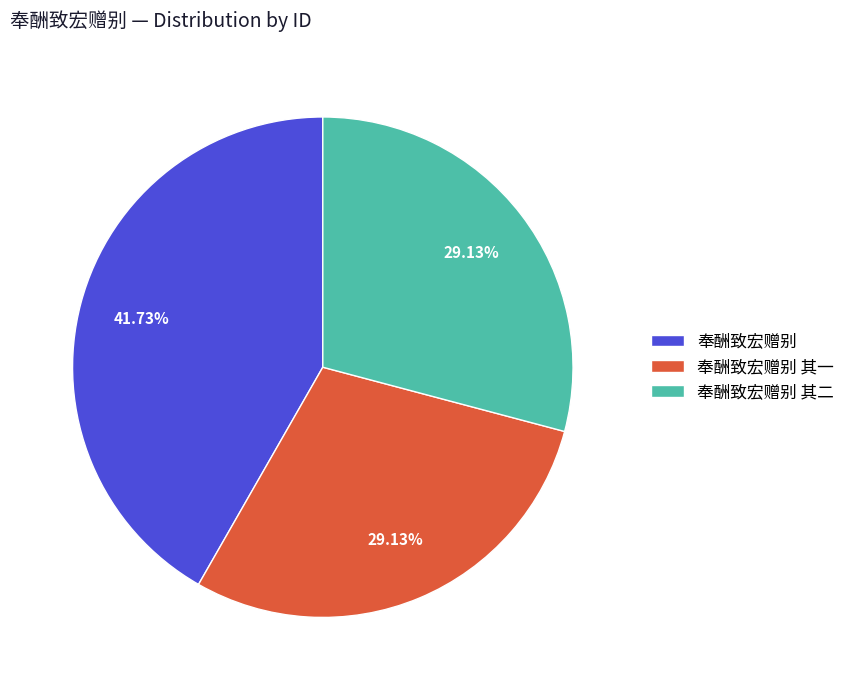

To the nearest percent, what percentage of the pie is 奉酬致宏赠别?

42%